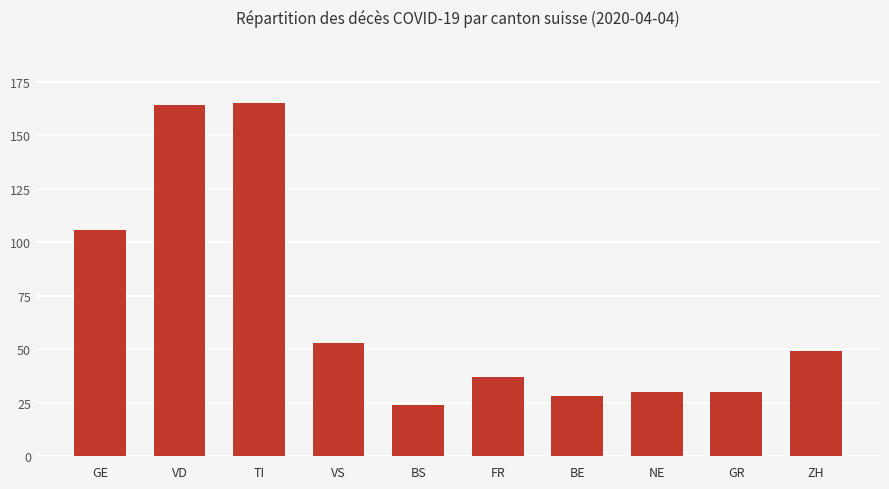

What is the sum of all values?

686